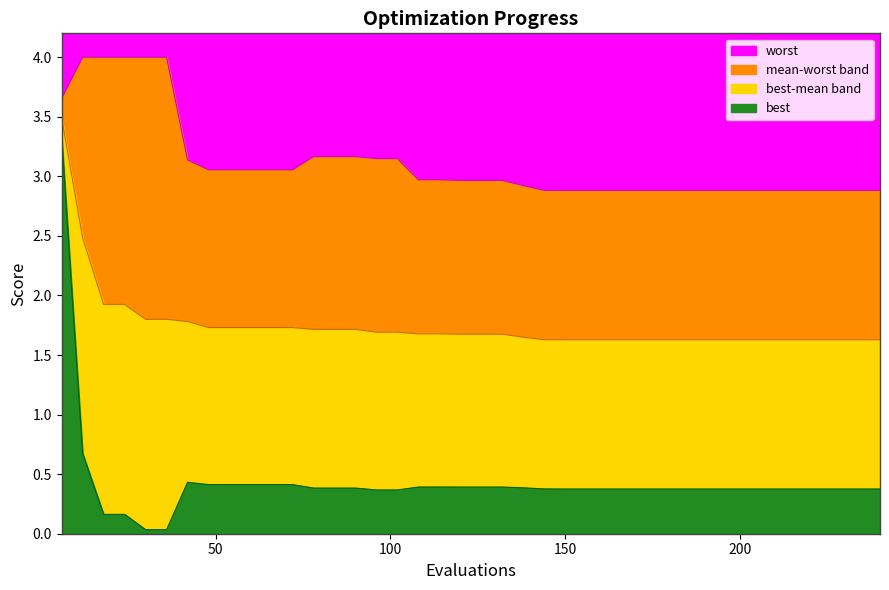

What is the difference between the maximum and minimum values in the mean series?

1.9